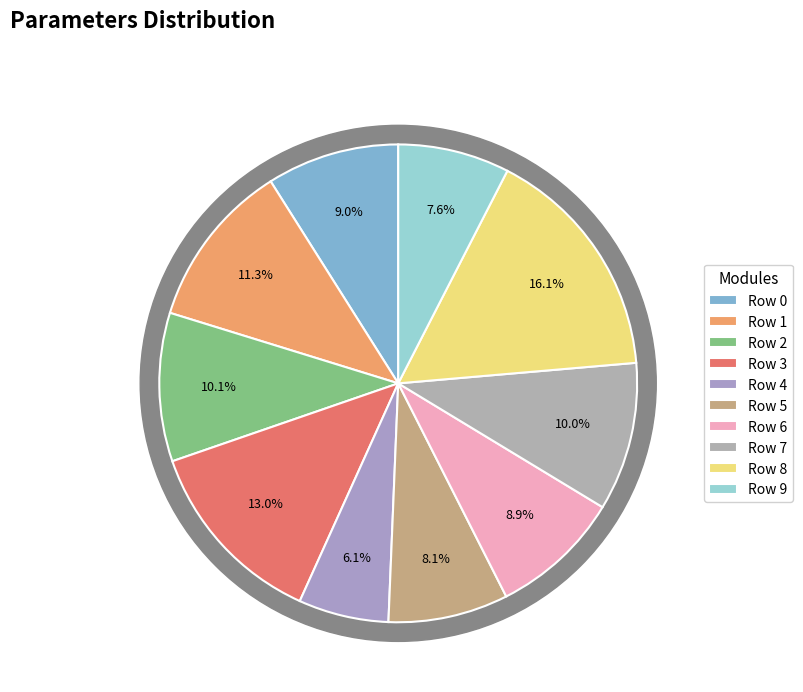

Is Row 3 the majority of the pie?

No